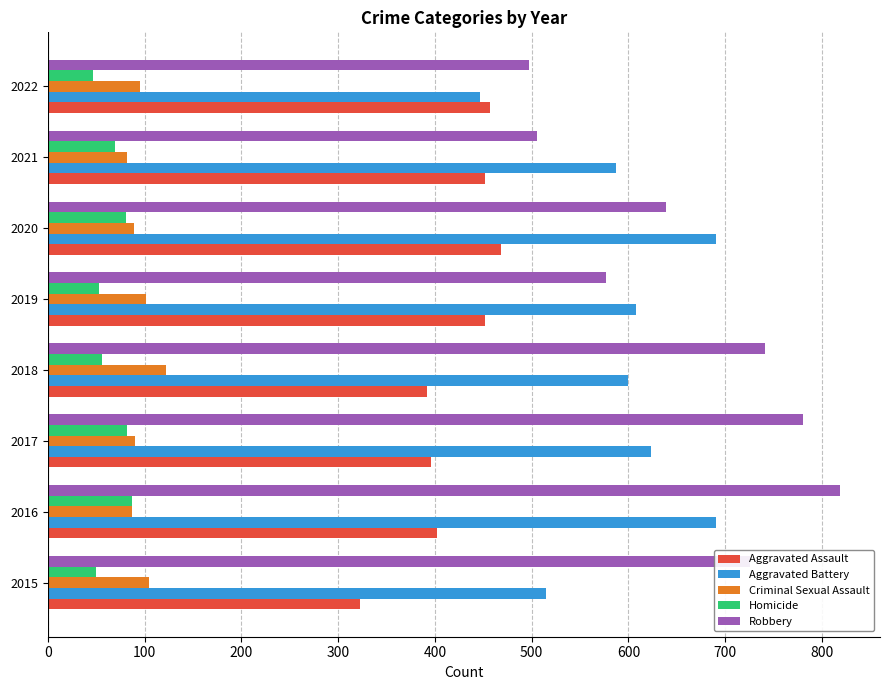

How many Robbery values are between 577 and 780?

5